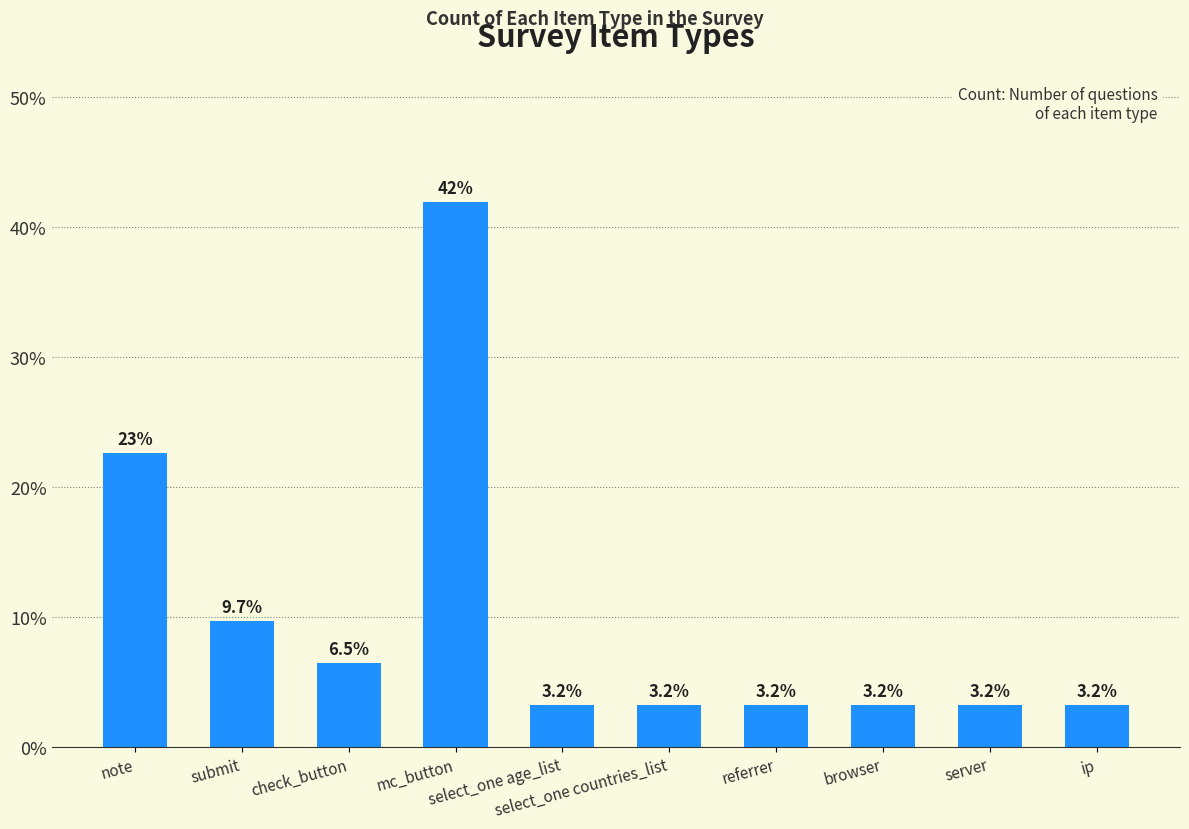

What position from the right is submit?

9